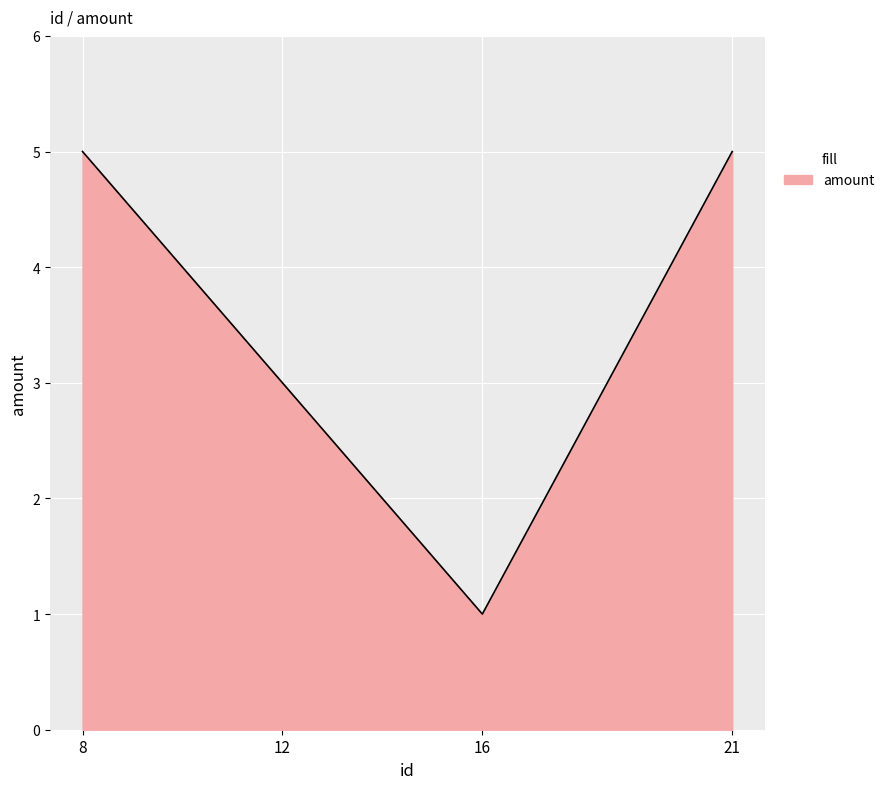

How many values are between 3 and 5?

3